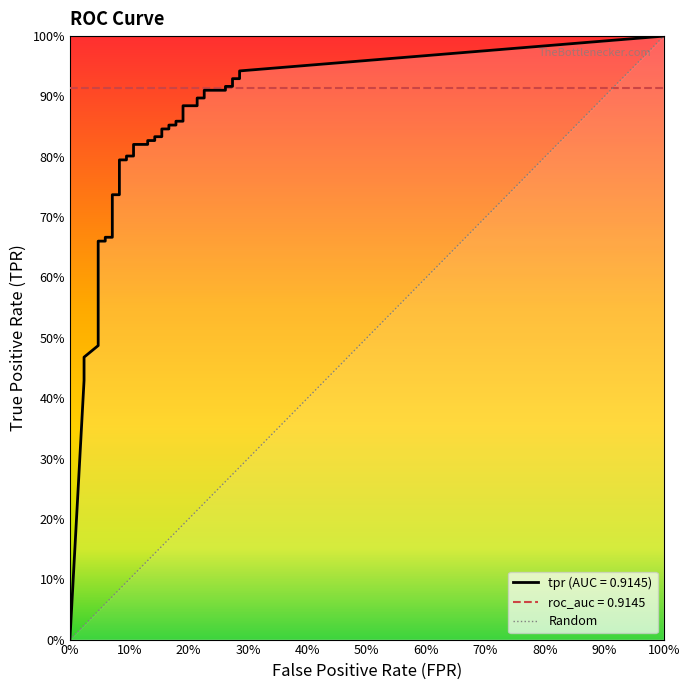

What is the spread (max minus min) of values at 35?

0.7